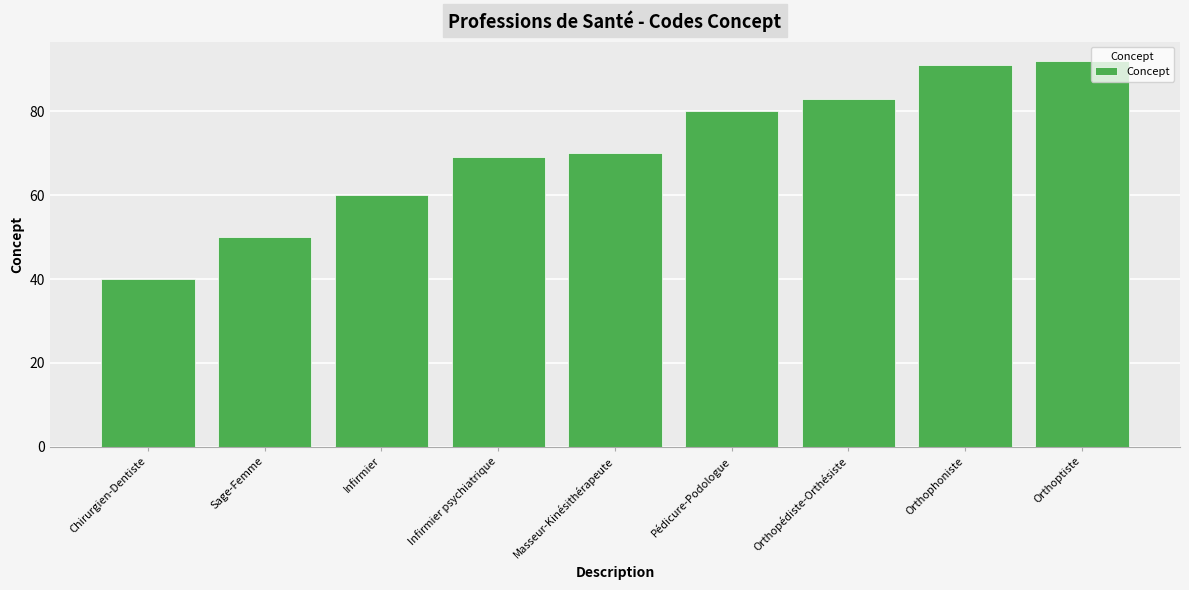

The value at Infirmier psychiatrique is 69. True or false?

True